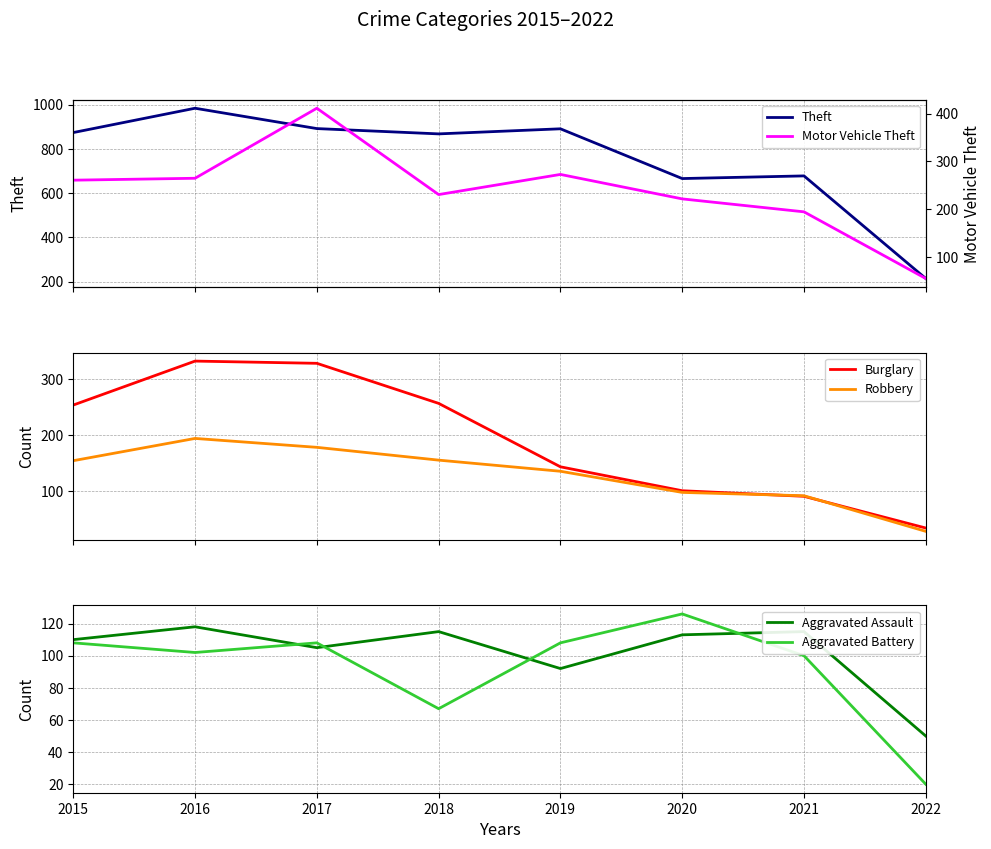

Reading right to left, what are all the values shown in this chart?

Theft: 2022=214	2021=678	2020=666	2019=891	2018=868	2017=892	2016=984	2015=874
Motor Vehicle Theft: 2022=56	2021=195	2020=222	2019=273	2018=231	2017=411	2016=265	2015=261
Burglary: 2022=33	2021=90	2020=100	2019=143	2018=257	2017=329	2016=333	2015=254
Robbery: 2022=27	2021=91	2020=97	2019=135	2018=155	2017=178	2016=194	2015=154
Aggravated Assault: 2022=50	2021=115	2020=113	2019=92	2018=115	2017=105	2016=118	2015=110
Aggravated Battery: 2022=20	2021=100	2020=126	2019=108	2018=67	2017=108	2016=102	2015=108